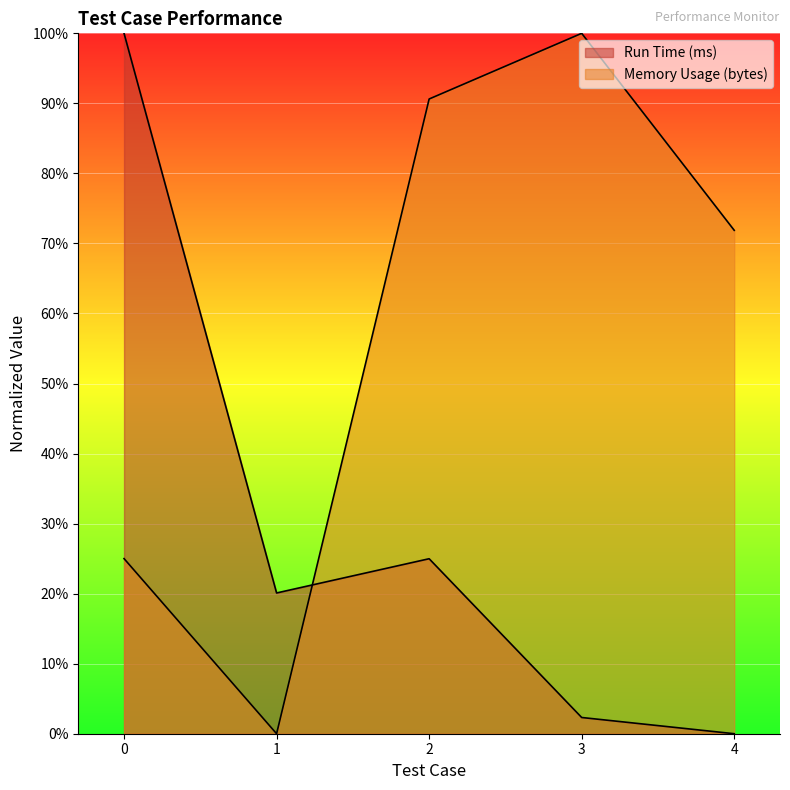

What is the difference between the highest and lowest values at 1?

20.1